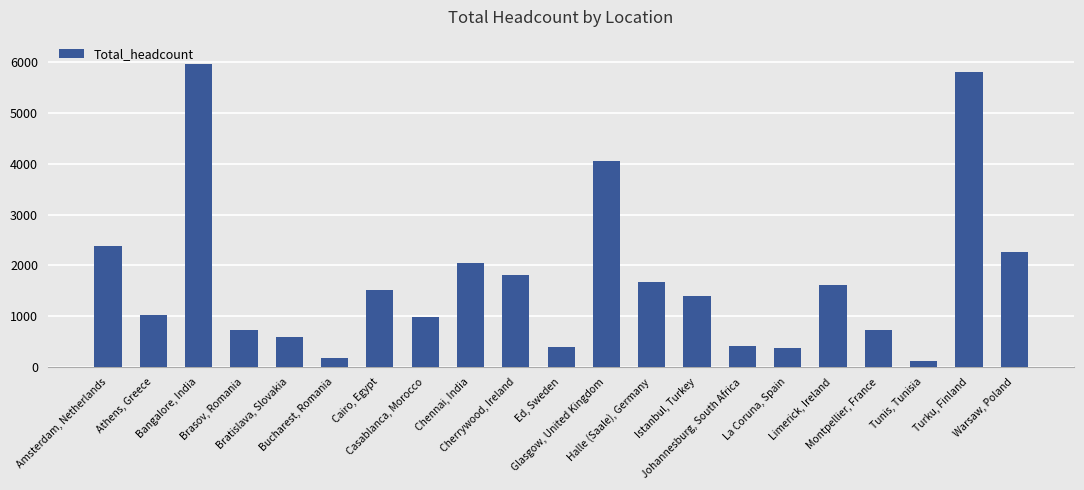

What is the difference between the maximum and second lowest values?

5787